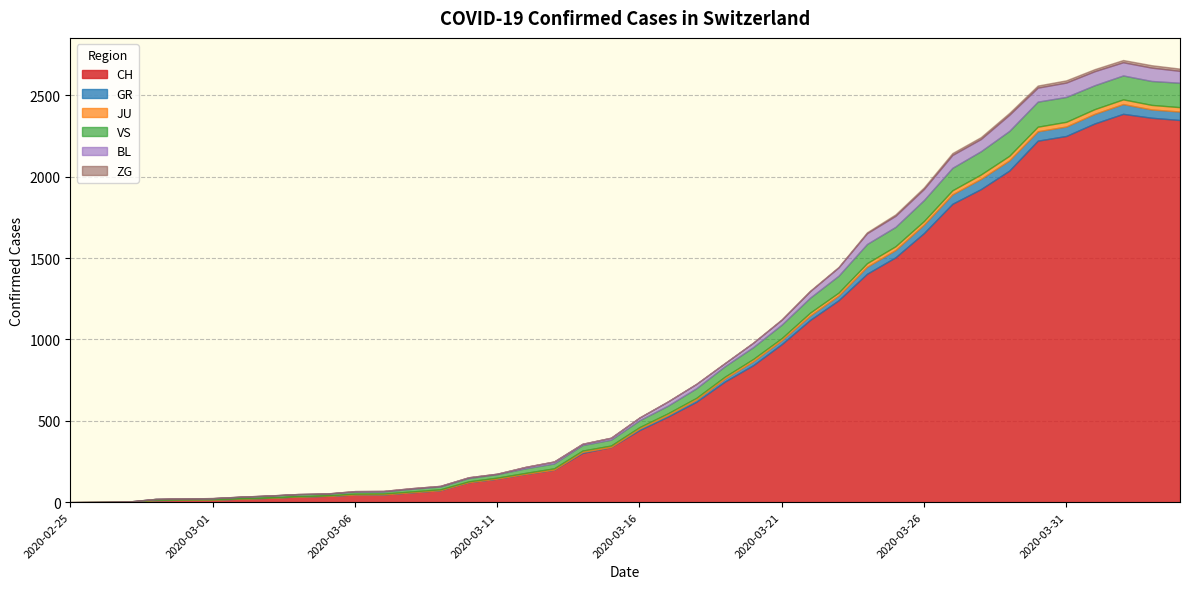

What is the label of the 28th point from the right?

2020-03-08